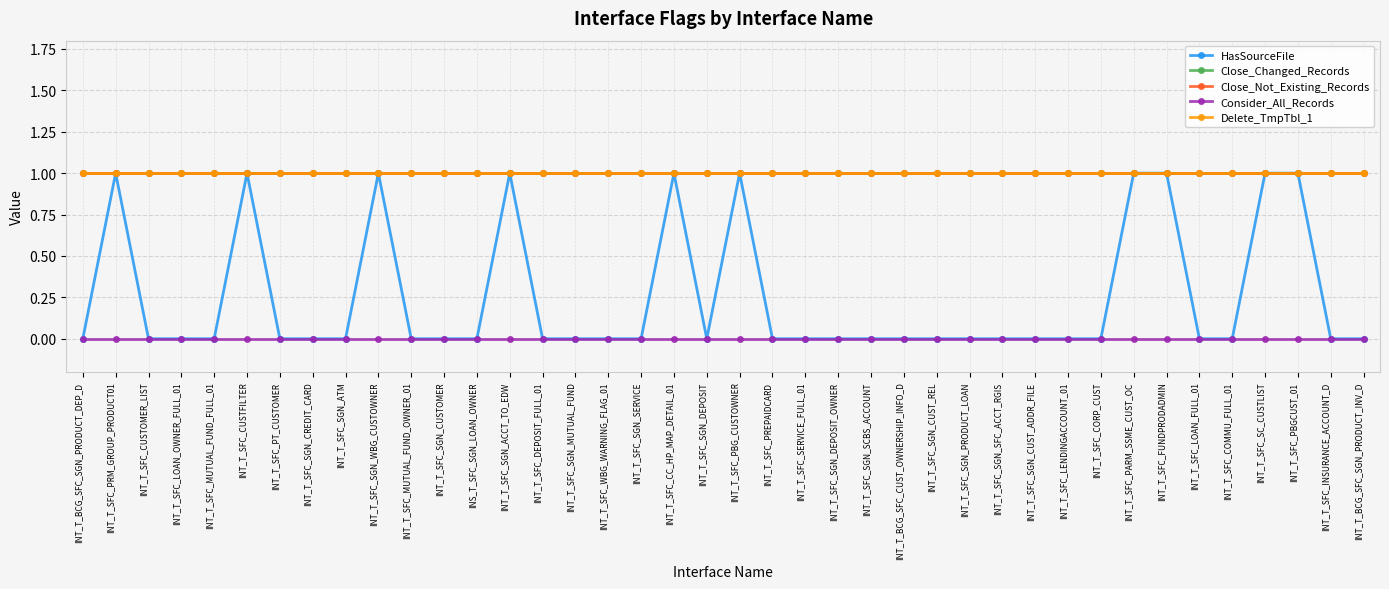

What is the label of the 37th point from the right?

INT_T_SFC_LOAN_OWNER_FULL_01